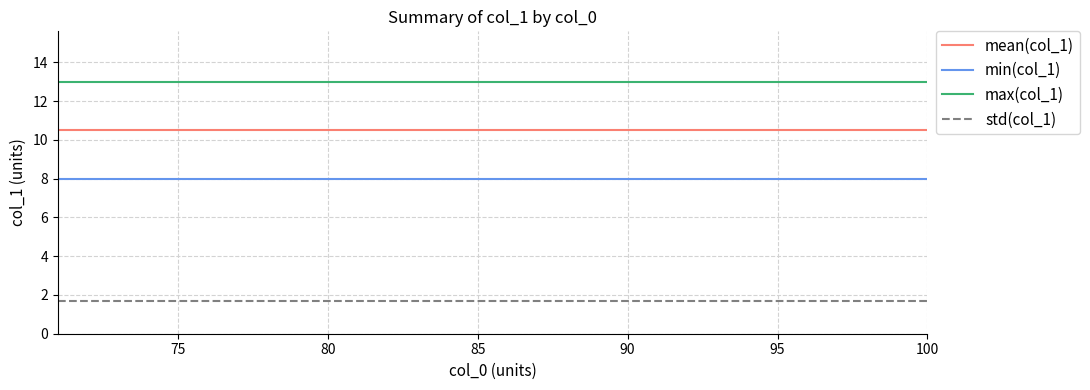

List the series in order of their peak value, highest first.

max(col_1), mean(col_1), min(col_1), std(col_1)